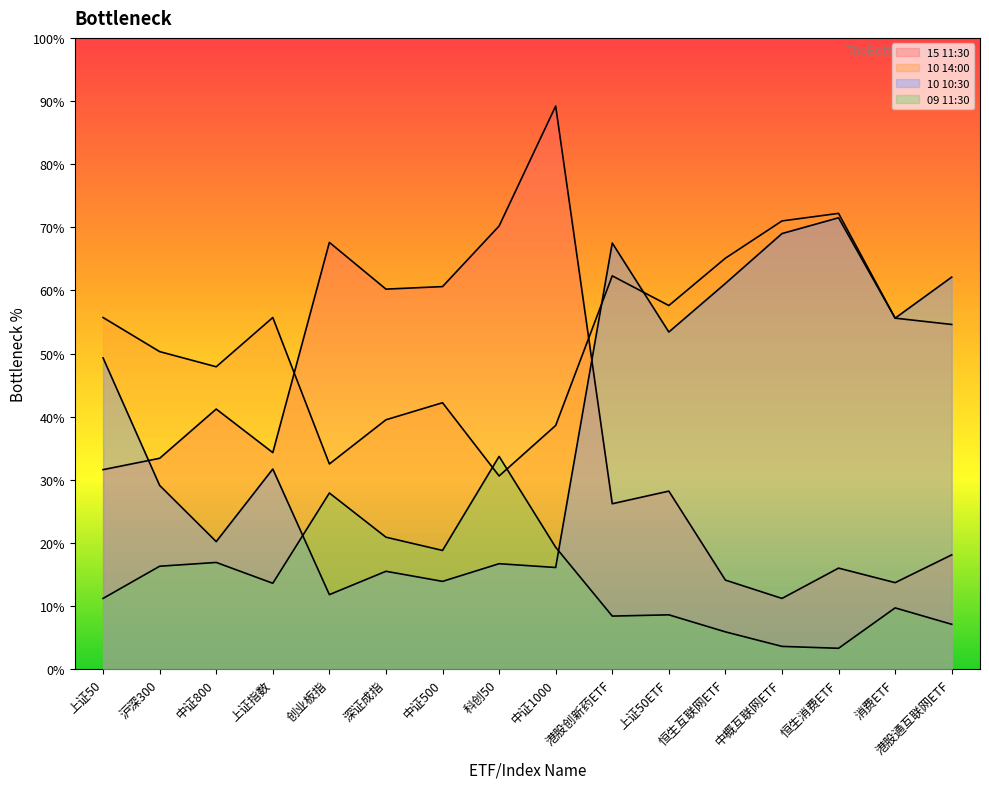

What is the label of the 3rd point from the right?

恒生消费ETF